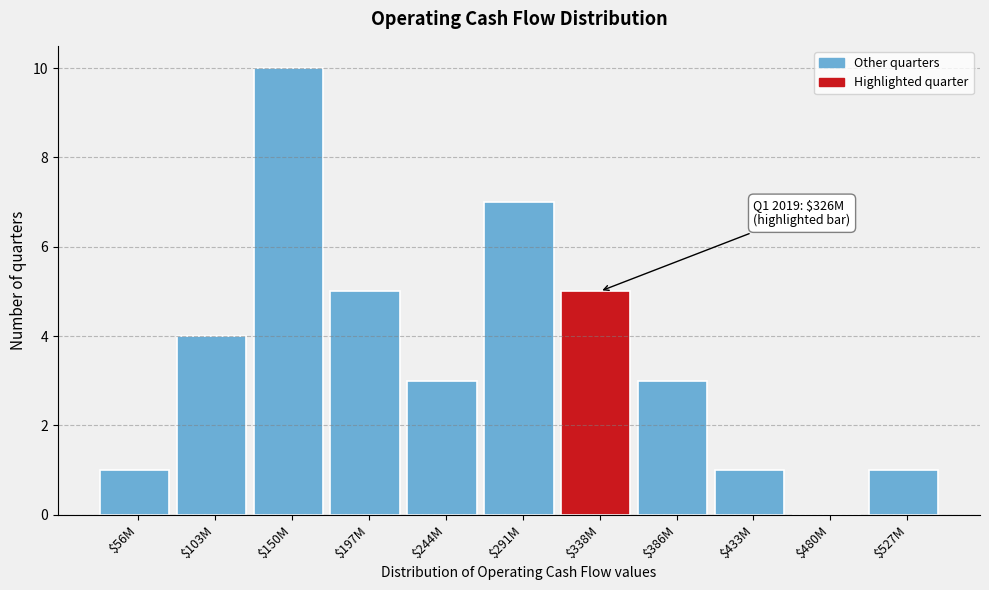

True or false: the data shows 7 at $291M.

True